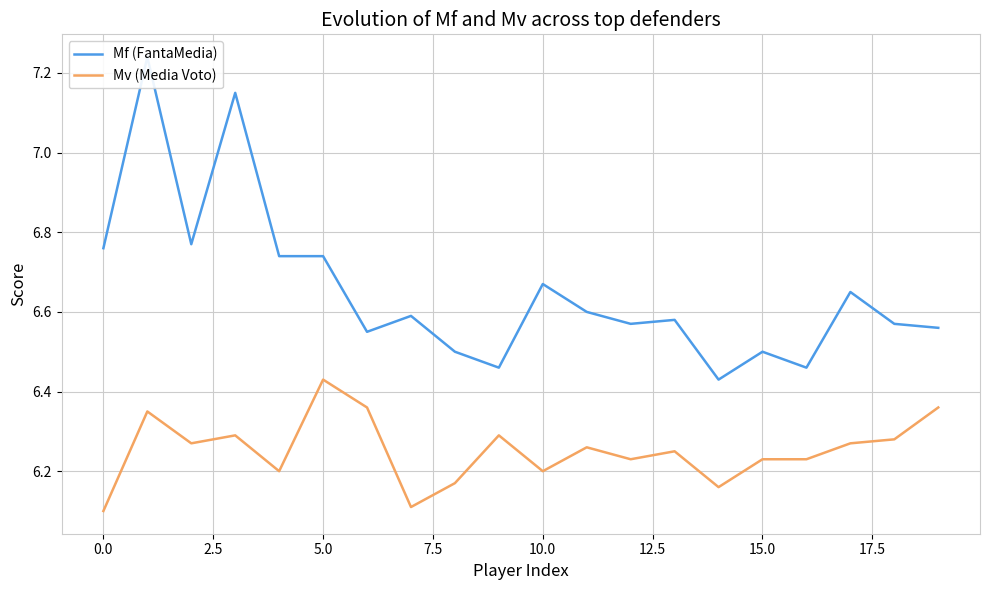

How many categories are shown in the chart?

20